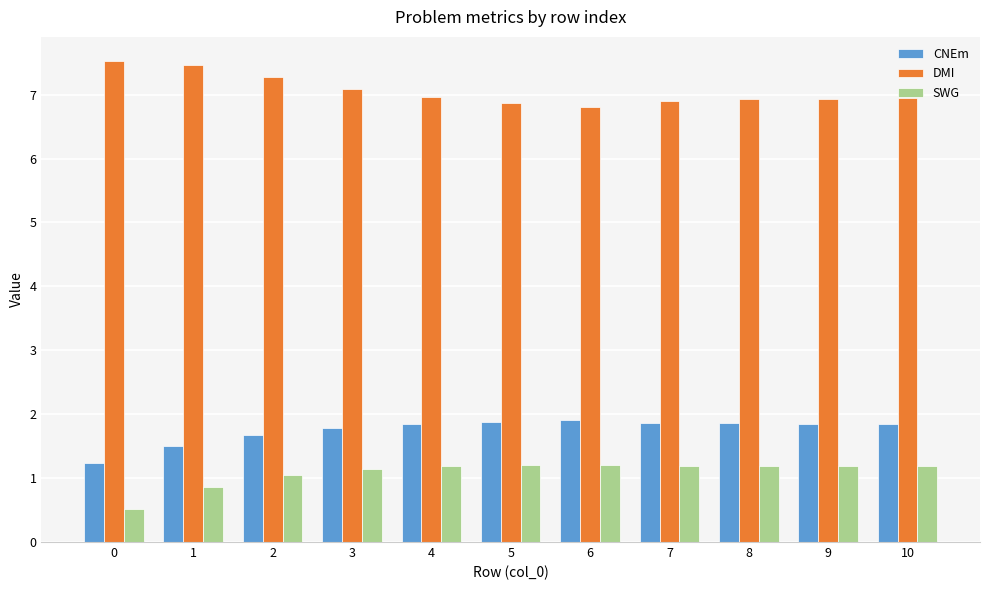

Rank the series by their maximum value, from lowest to highest.

SWG, CNEm, DMI